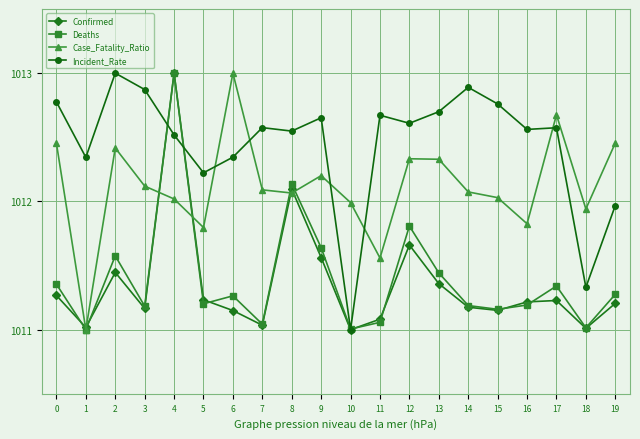

Is this an area chart (filled region under the line)?

No